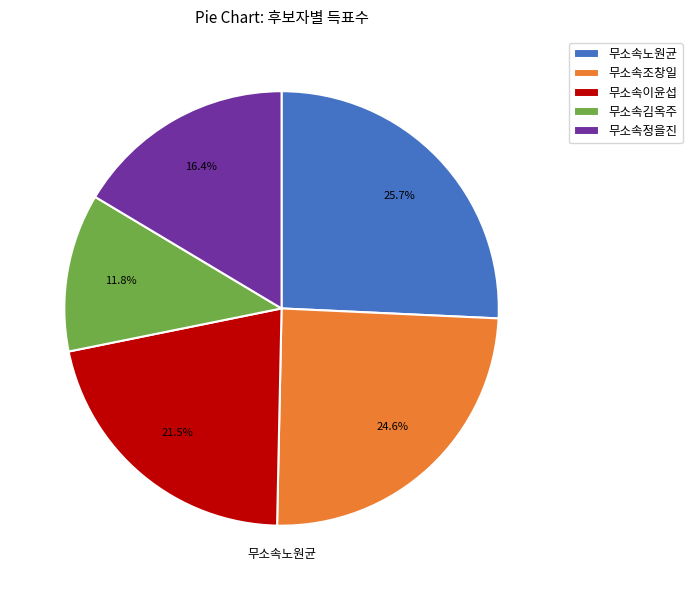

What is the total percentage of 무소속노원균 and 무소속김옥주?

37.5%